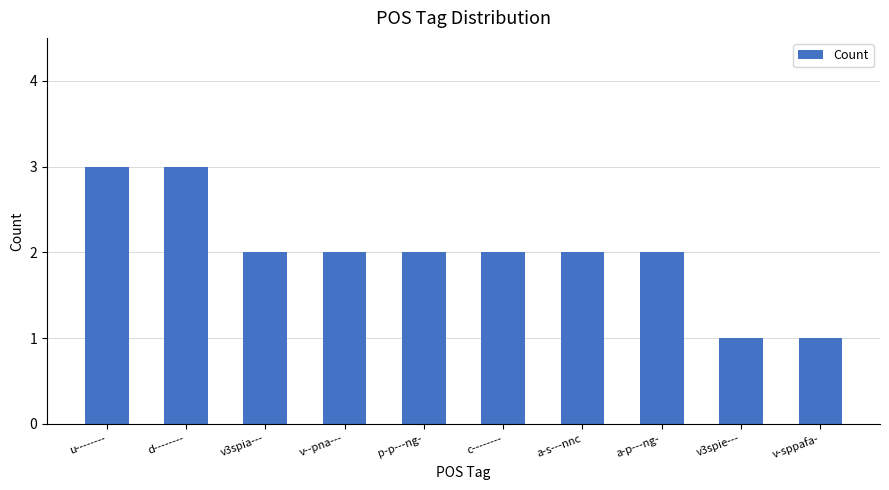

What is the difference between the values at d-------- and v3spia---?

1